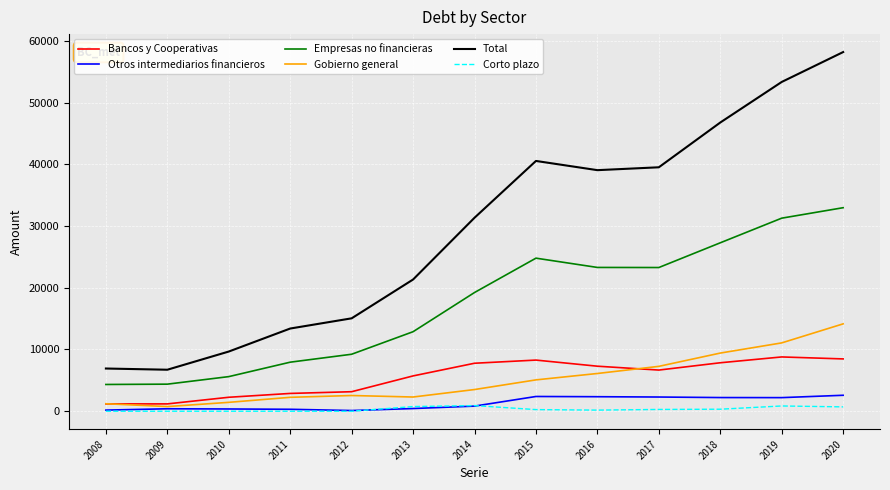

The Total series shows 58170 at 2020. True or false?

True